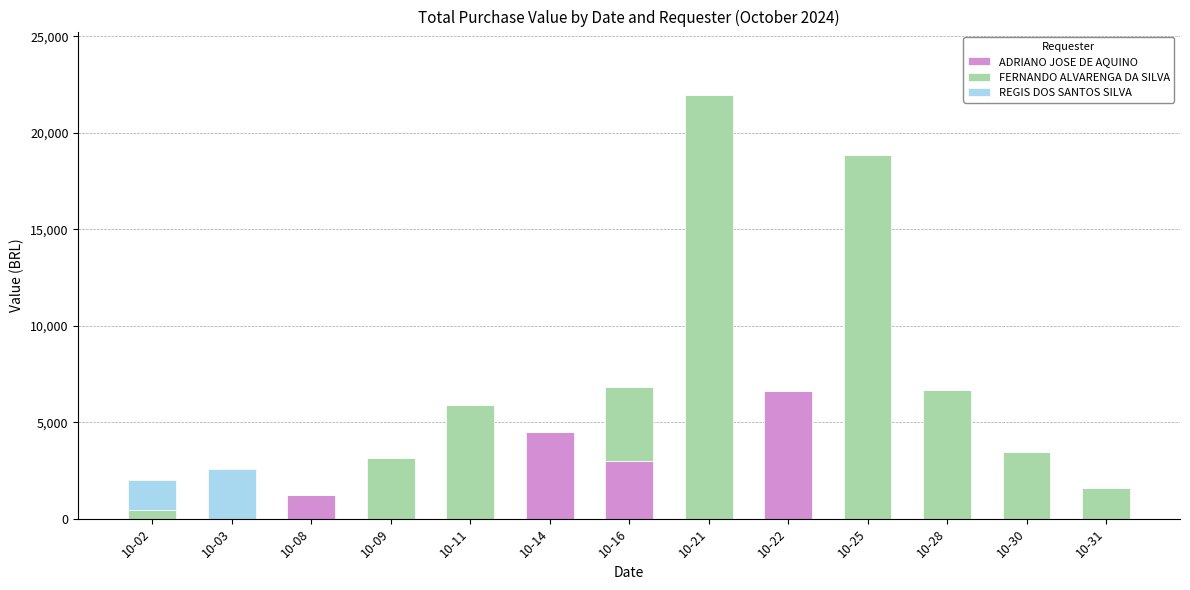

Which category has the highest value in the ADRIANO JOSE DE AQUINO series?

10-22